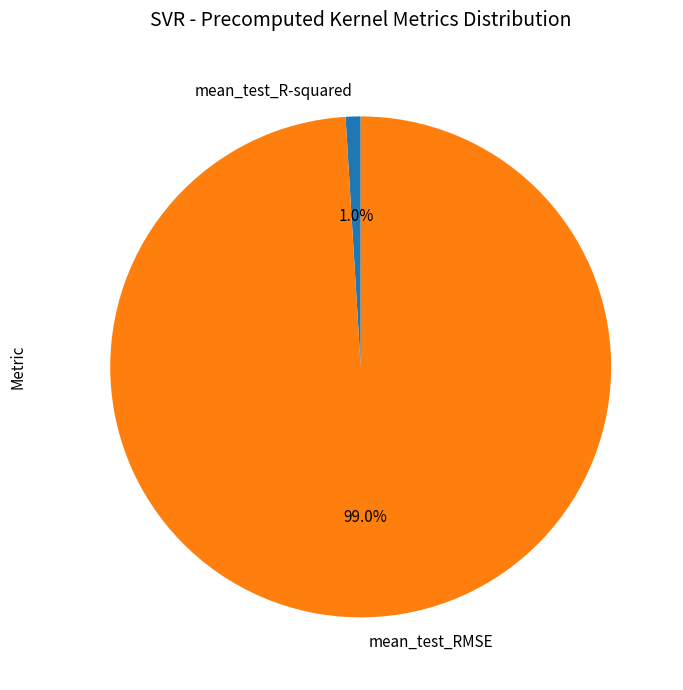

What portion of the pie excludes mean_test_R-squared?

99.0%